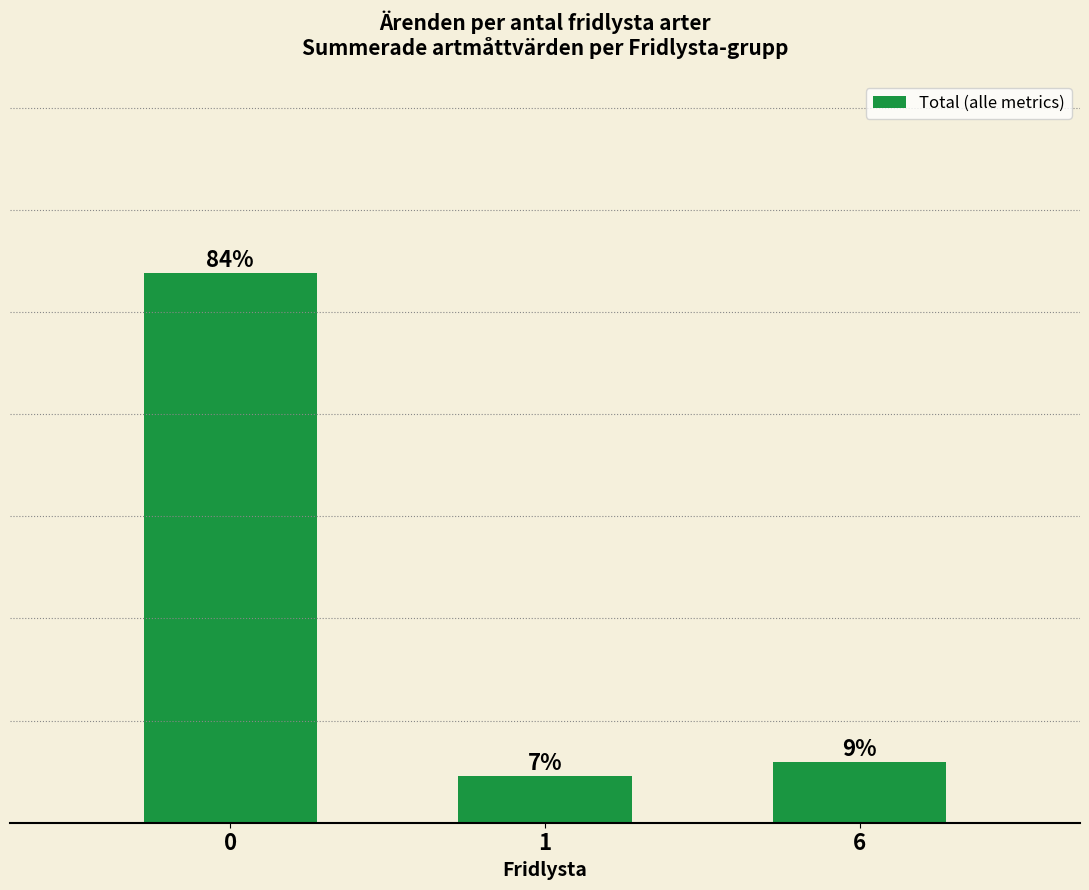

Are the bars grouped side by side (vs. stacked)?

No